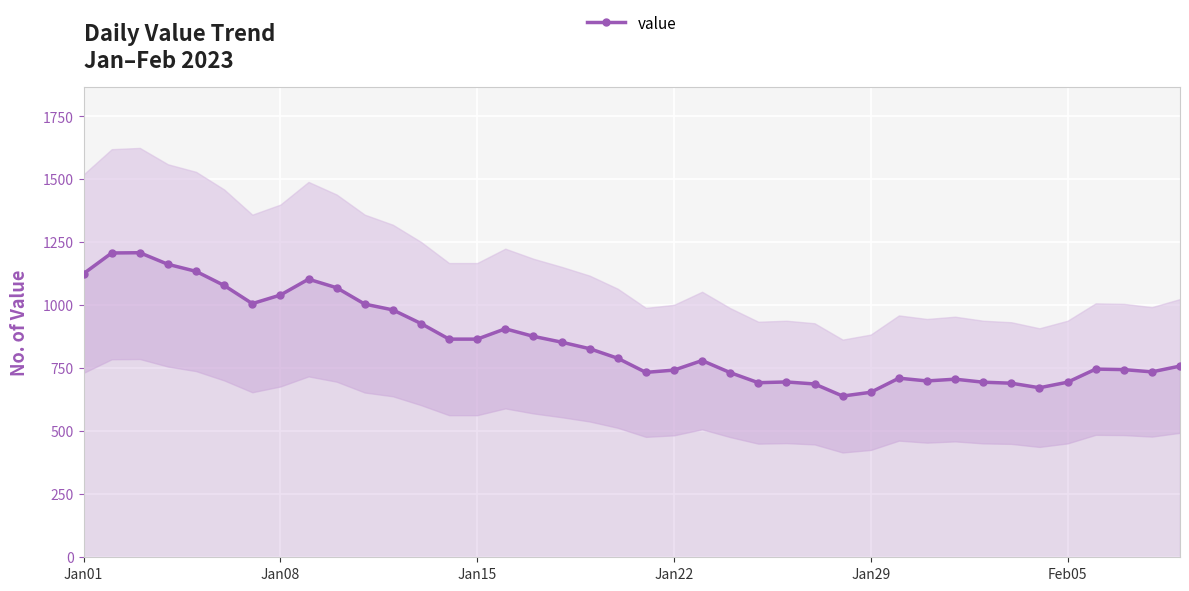

How many distinct data groups are displayed?

1